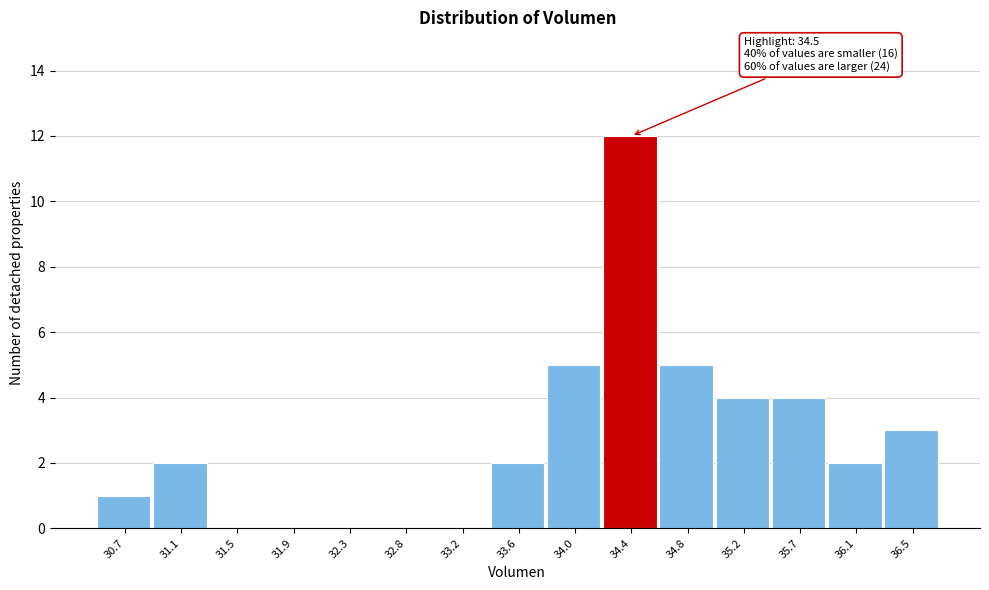

Reading right to left, transcribe all the data shown in this chart.

36.5=3	36.1=2	35.7=4	35.2=4	34.8=5	34.4=12	34.0=5	33.6=2	33.2=0	32.8=0	32.3=0	31.9=0	31.5=0	31.1=2	30.7=1